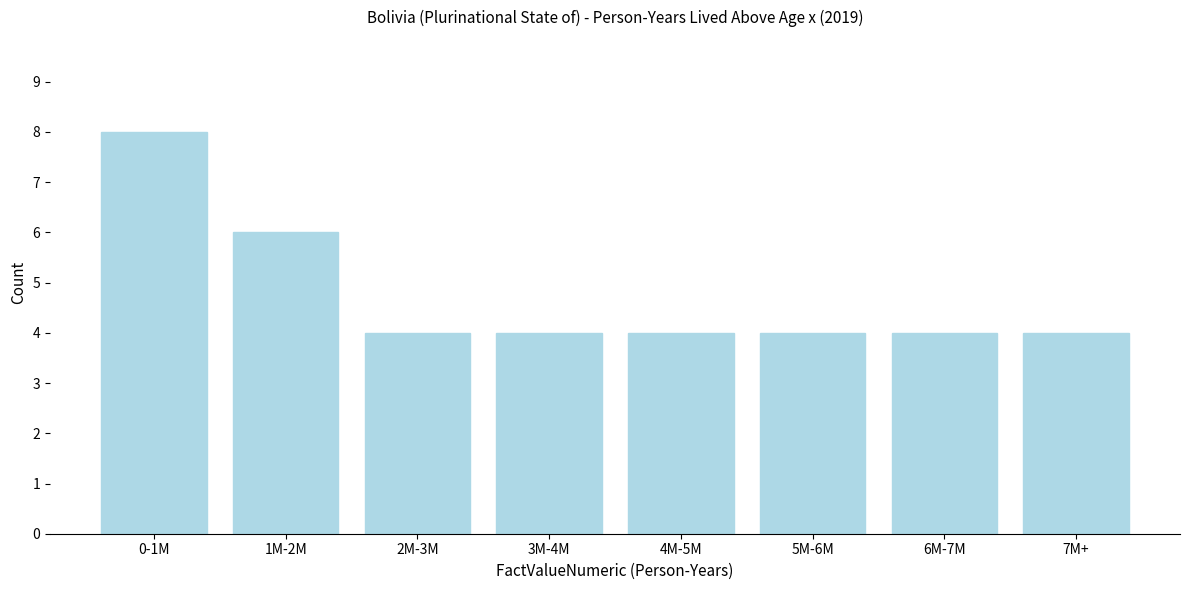

Reading right to left, list all the values displayed in this chart.

7M+=4	6M-7M=4	5M-6M=4	4M-5M=4	3M-4M=4	2M-3M=4	1M-2M=6	0-1M=8